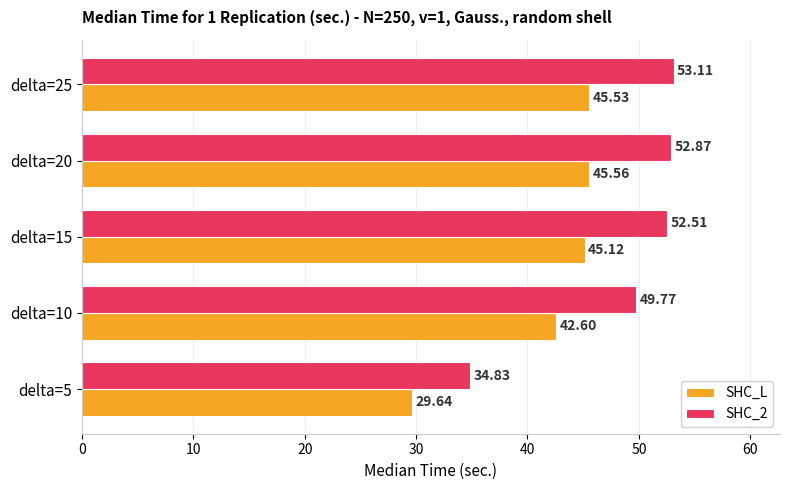

At how many categories does at least one series exceed 45?

4